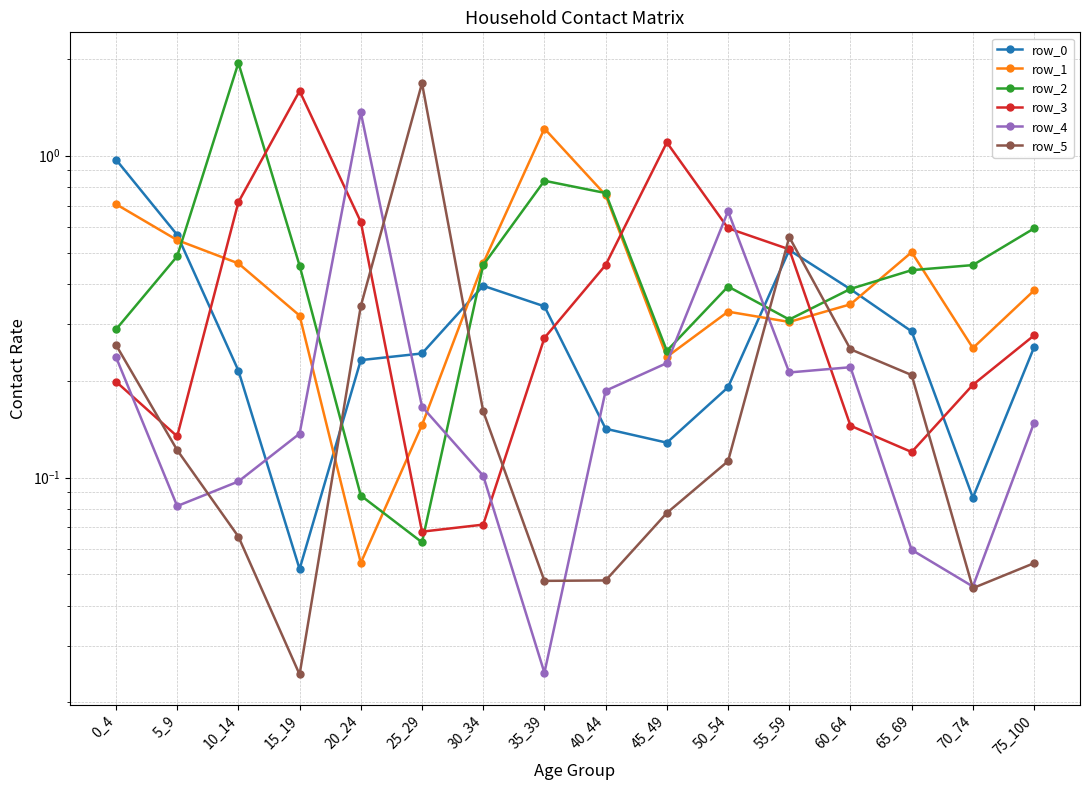

At which label is row_0 closest to 0?

15_19